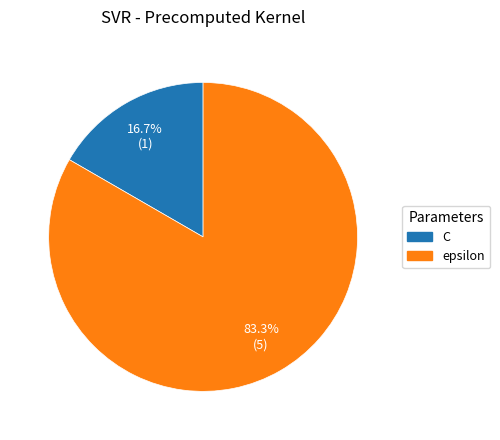

Rank the categories by value from highest to lowest.

epsilon, C